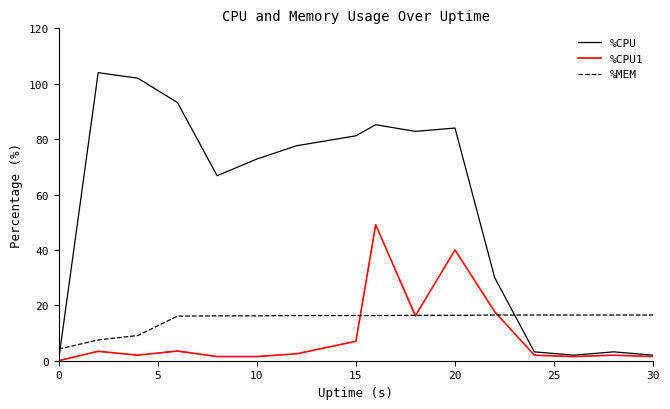

Which series has the widest spread of values?

%CPU